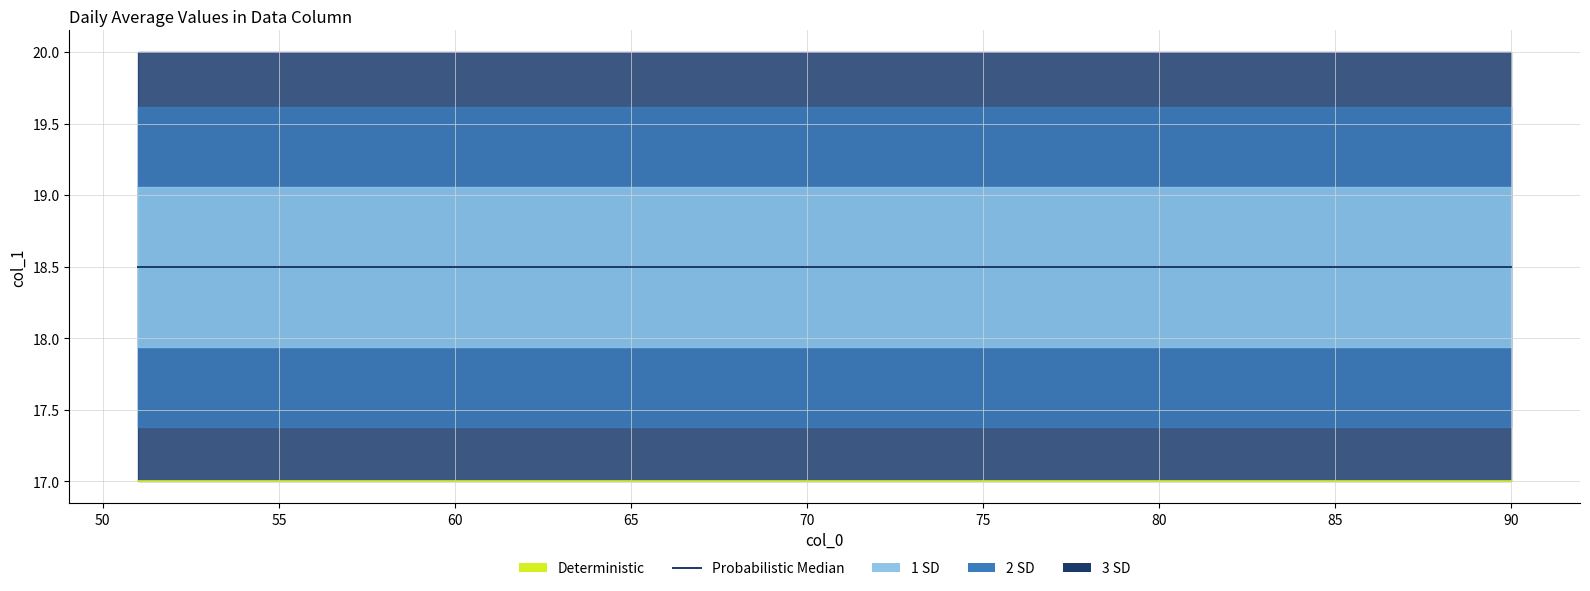

How many categories are shown in the chart?

40